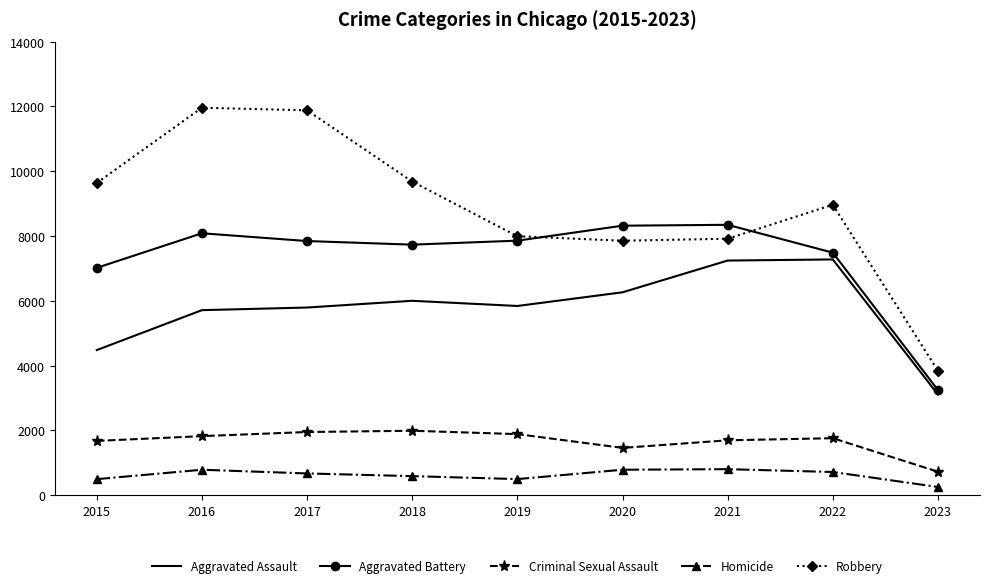

What is the difference between the second highest and second lowest values in the Aggravated Battery series?

1301